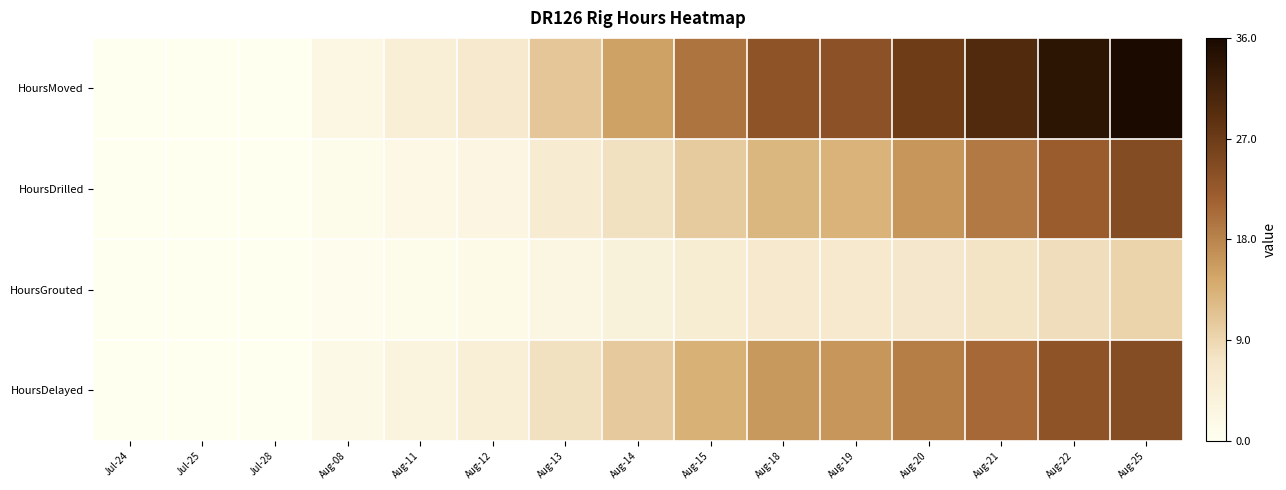

Which category has the lowest value across all series?

Jul-24